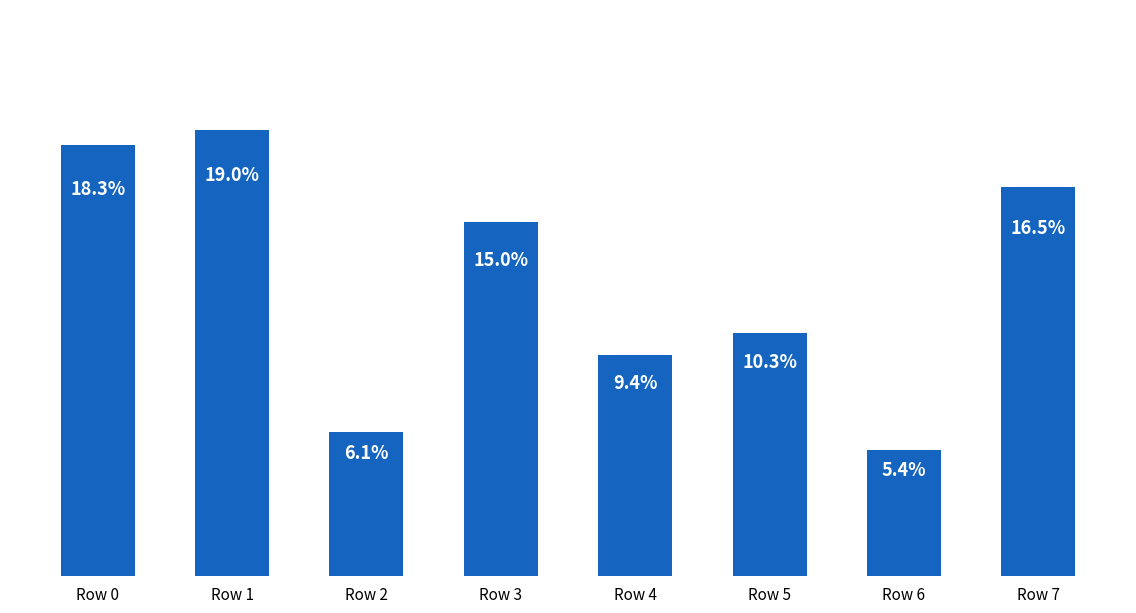

Which label corresponds to the largest value in the chart?

Row 1